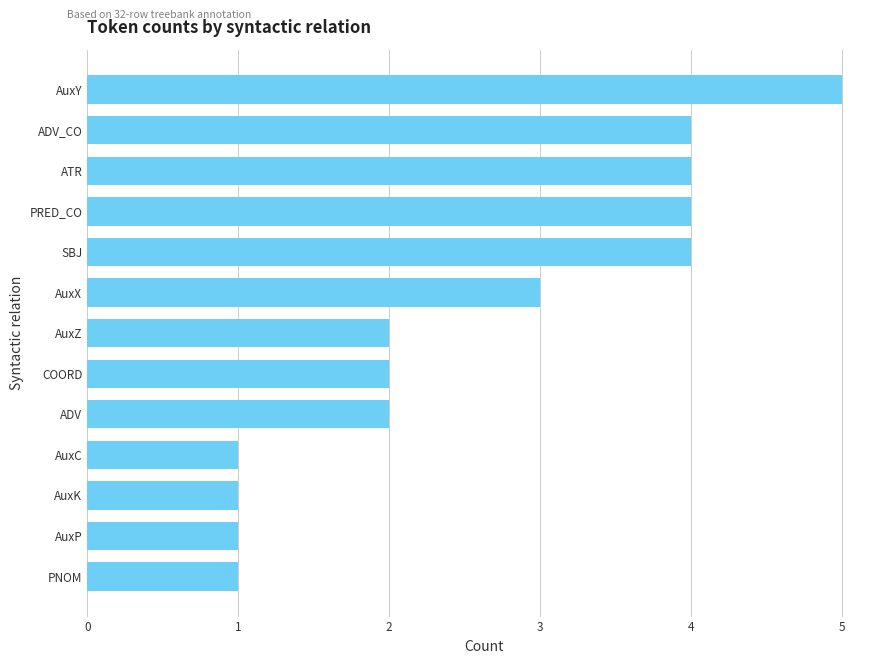

Count the number of data series in this chart.

1